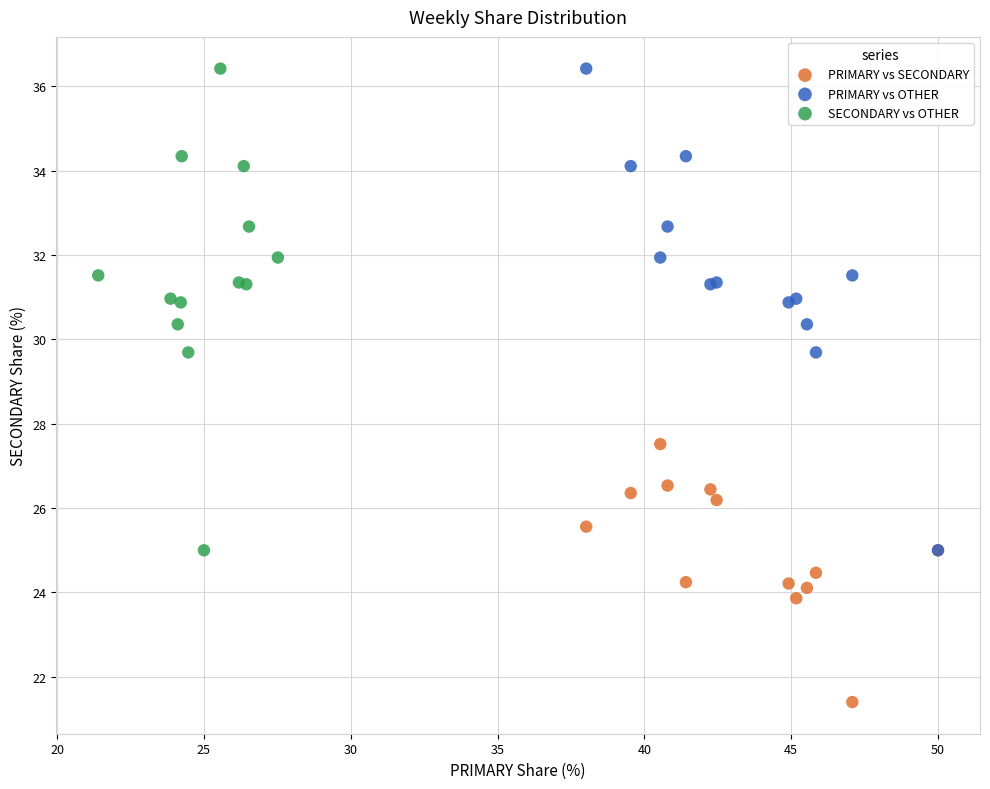

Which series contains the lowest Y value?

PRIMARY vs SECONDARY